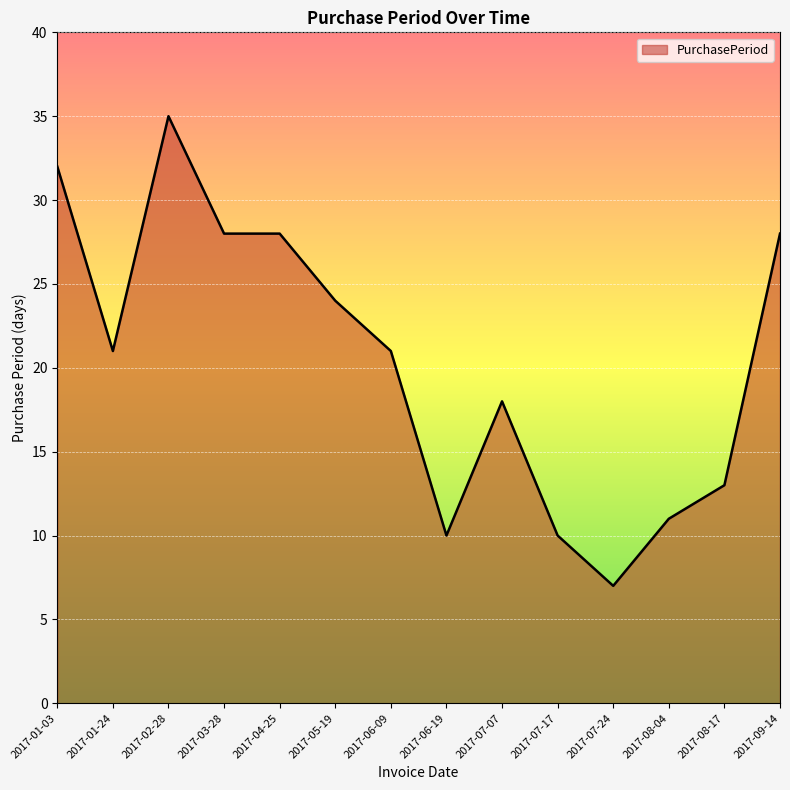

Between 2017-08-17 and 2017-06-09, which is larger?

2017-06-09